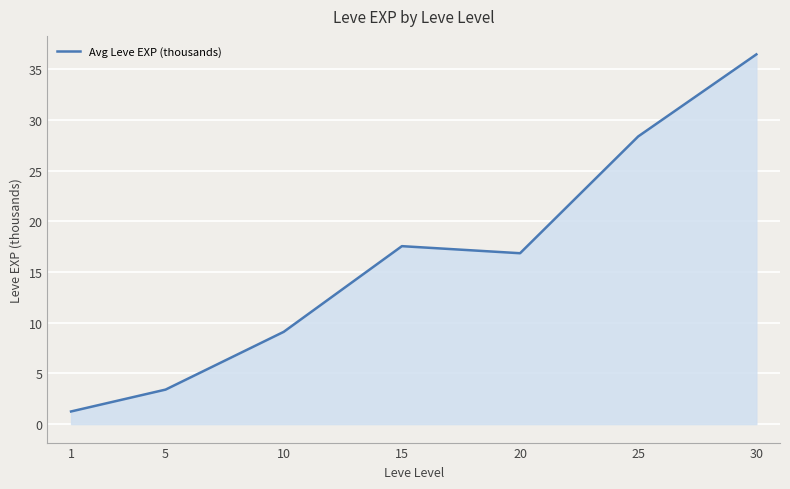

At which label does the data first exceed 16?

15